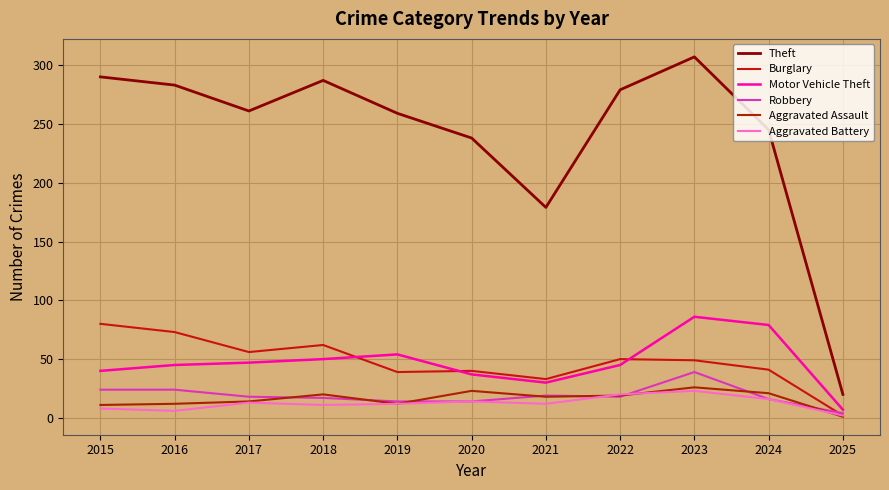

What is the spread (max minus min) of values at 2022?

261